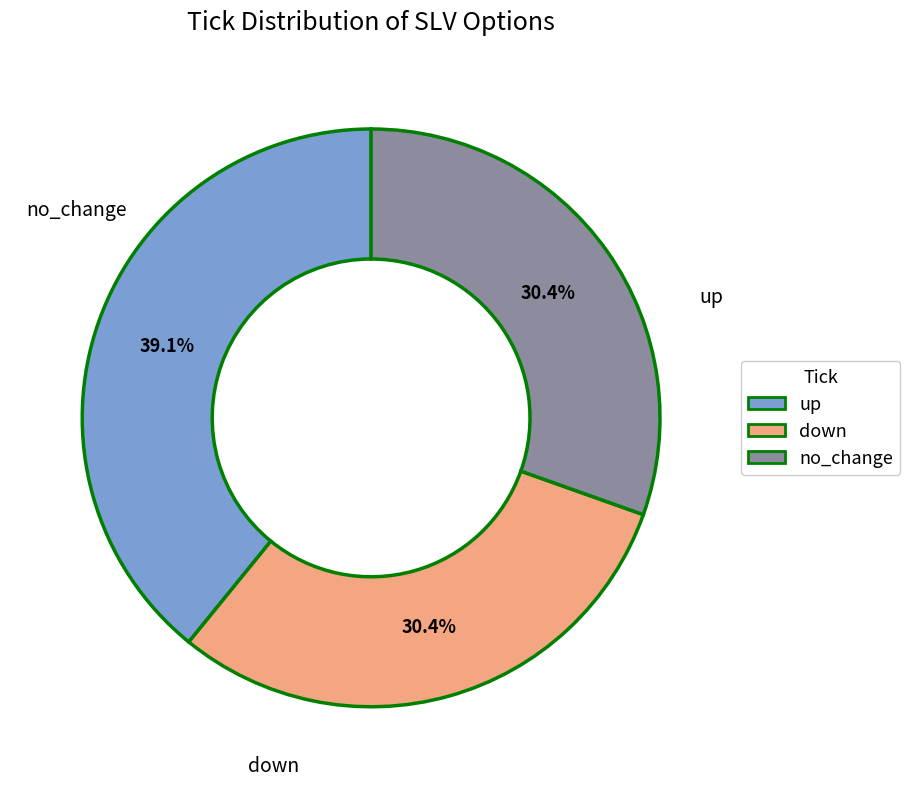

Which slice is the largest?

up